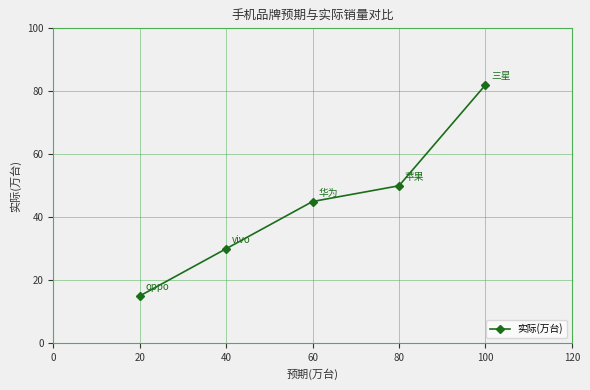

Which has a higher value, 20 or 60?

60